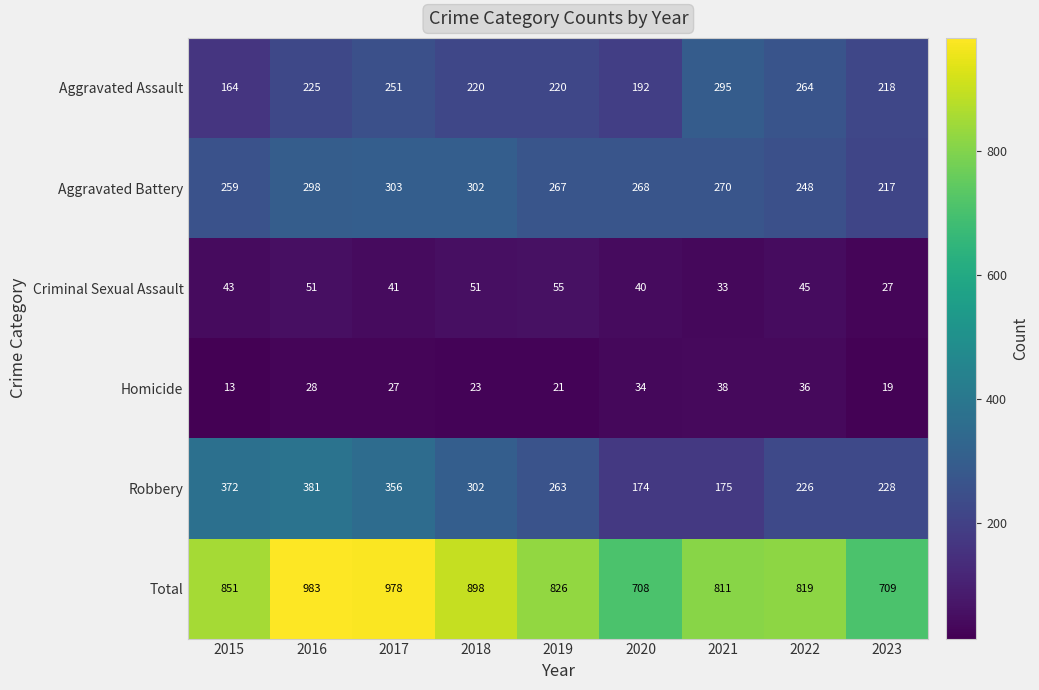

At 2015, list the series in order from smallest to largest.

Homicide, Criminal Sexual Assault, Aggravated Assault, Aggravated Battery, Robbery, Total